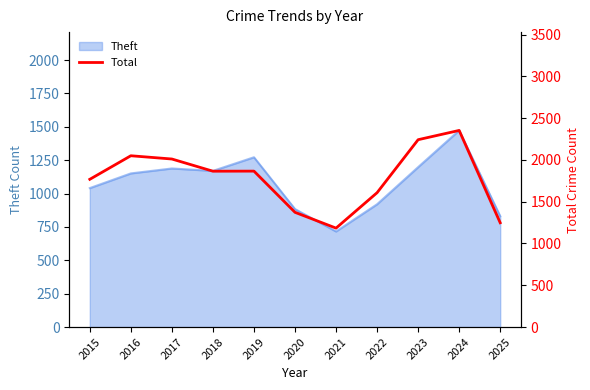

At which category does the chart reach its minimum across all series?

2021